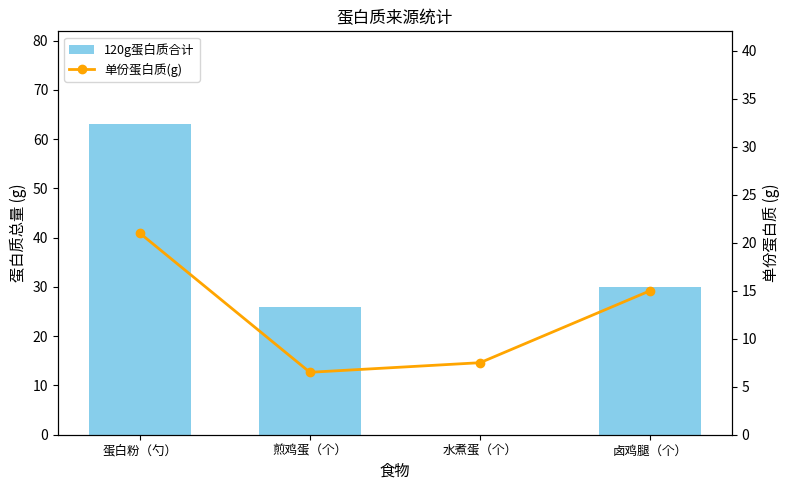

Which label corresponds to the largest value in the chart?

蛋白粉（勺）